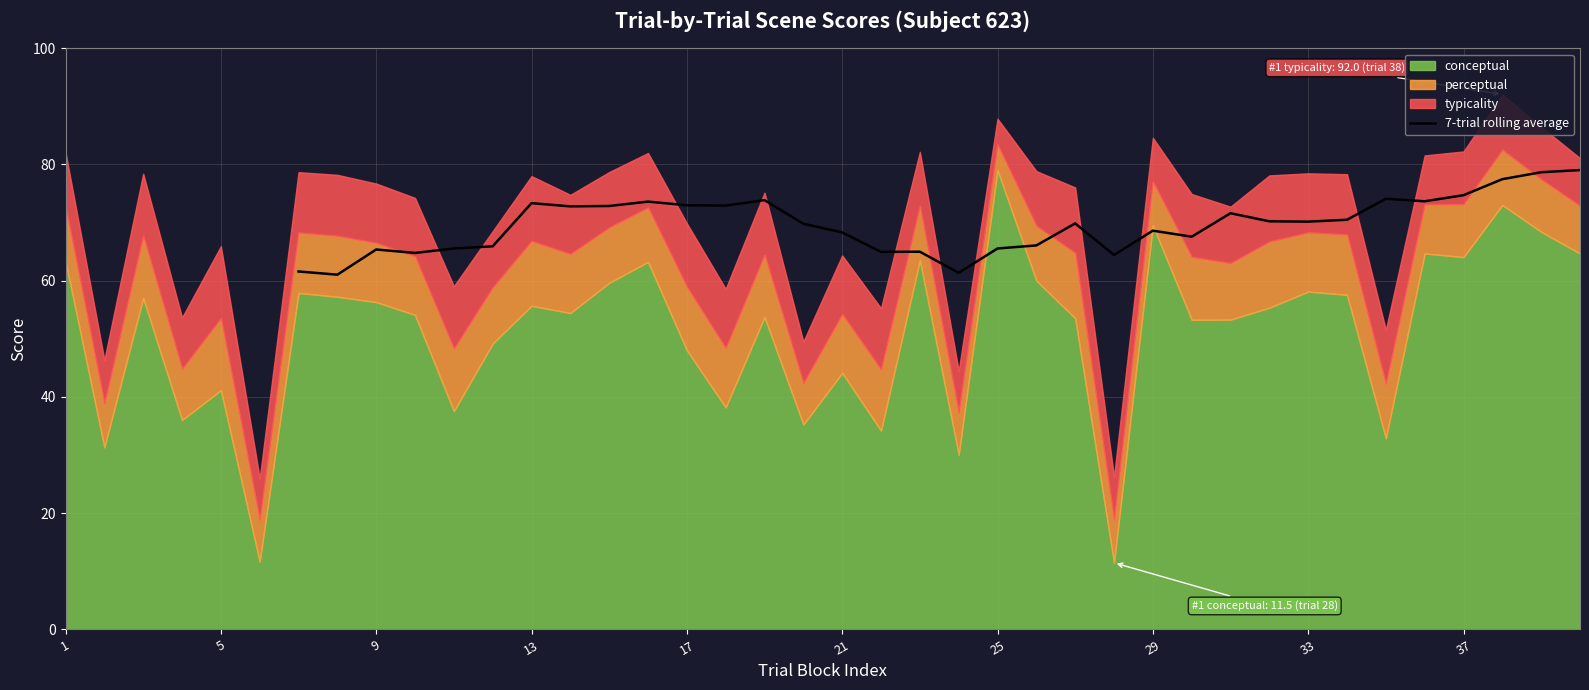

What is the maximum value for 7-trial rolling average?

79.0